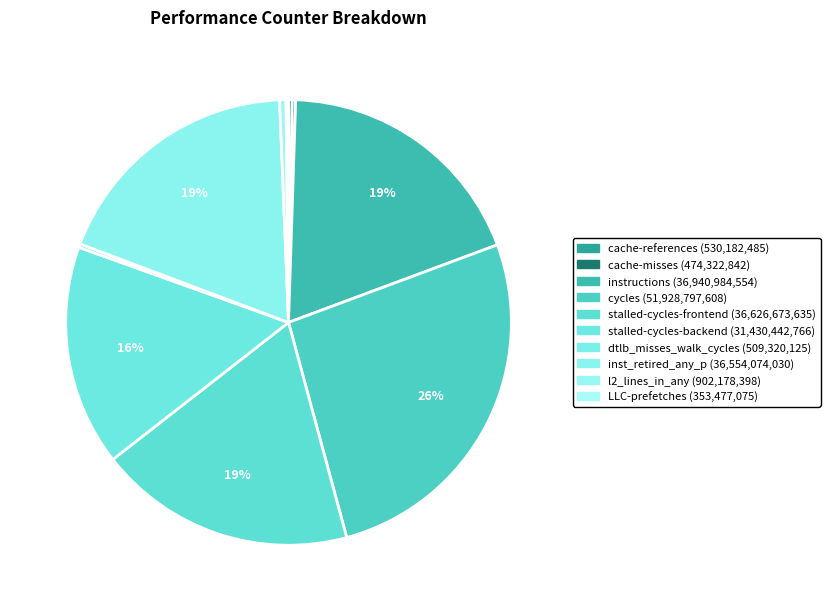

Rank the categories by value from highest to lowest.

cycles, instructions, stalled-cycles-frontend, inst_retired_any_p, stalled-cycles-backend, l2_lines_in_any, cache-references, dtlb_misses_walk_cycles, cache-misses, LLC-prefetches